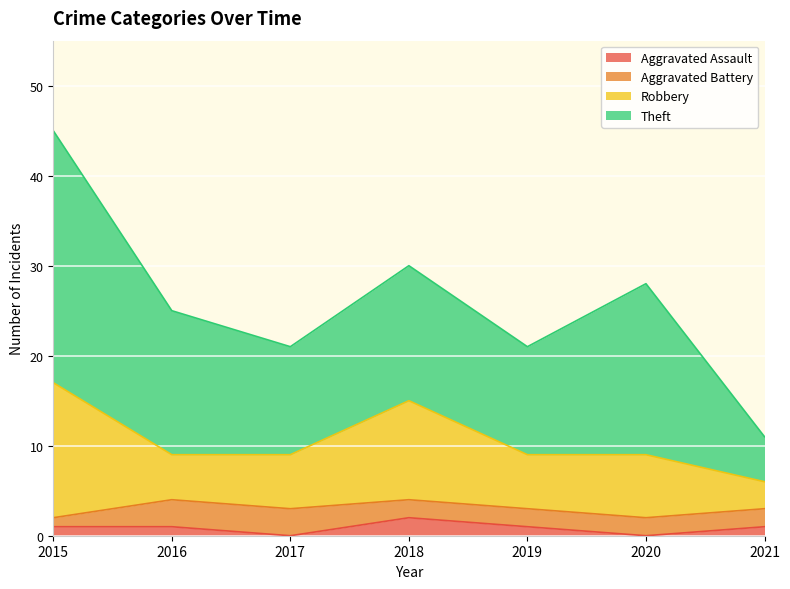

What is the sum of all Theft values?

107